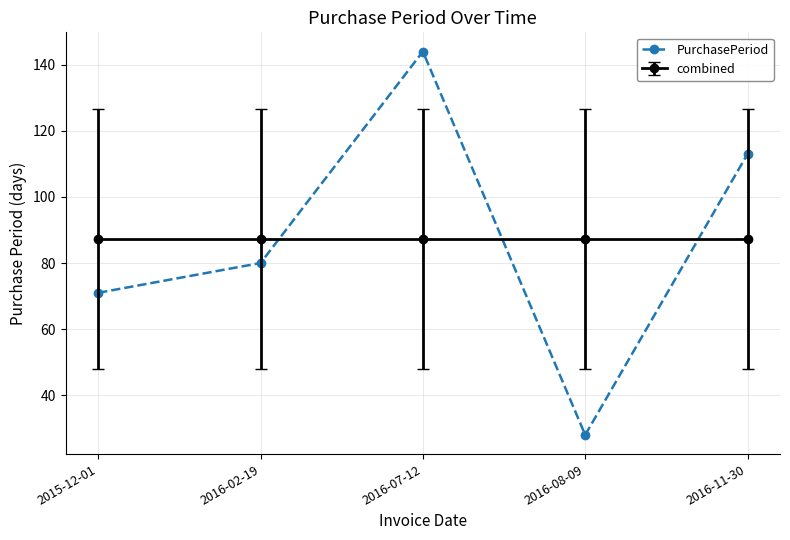

True or false: combined has more than 2 interior local peaks.

False